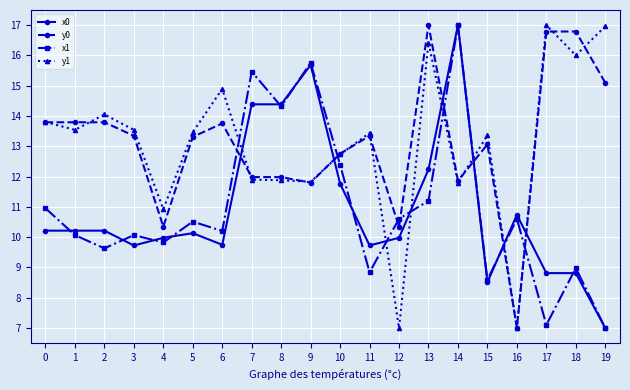

What is the minimum value shown in the chart?

7.0